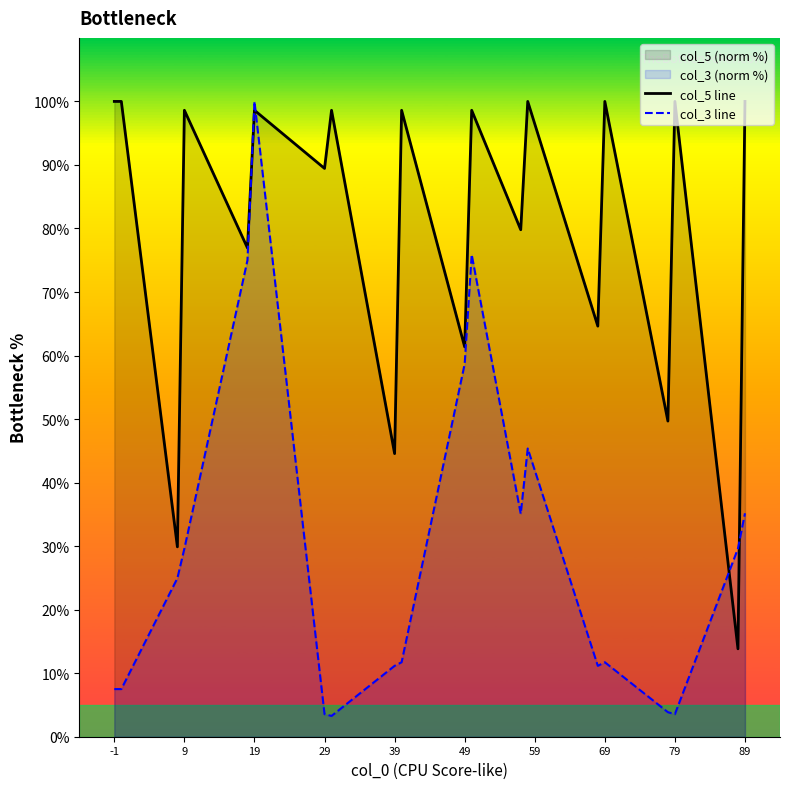

In col_5 line, how many points are higher than both neighbors (excluding endpoints)?

8